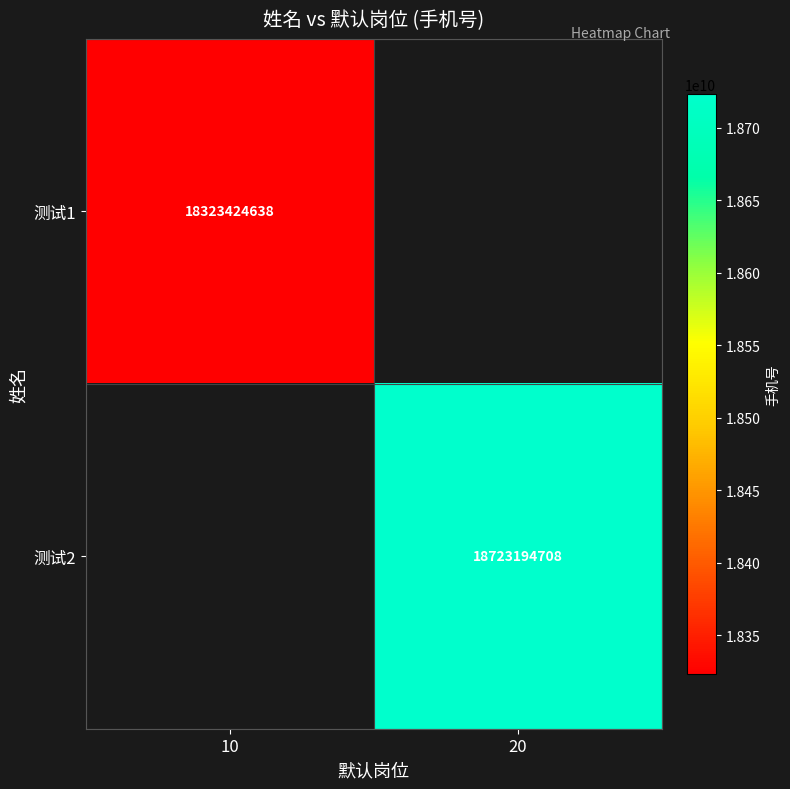

Which label corresponds to the largest value in the chart?

20